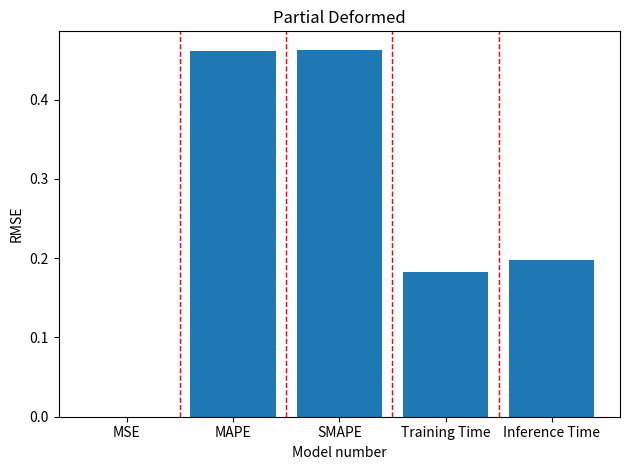

Does the chart contain stacked bars?

No